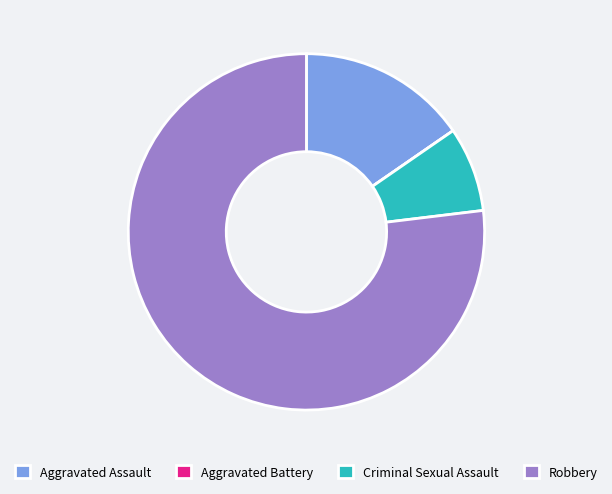

Which slice represents more than half of the pie?

Robbery